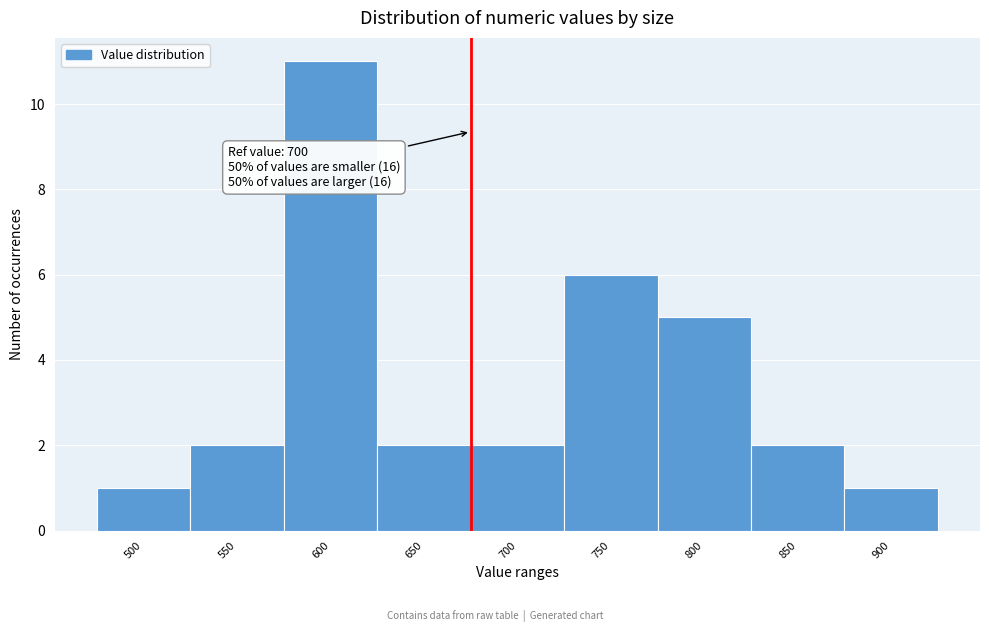

Reading left to right, extract all data points from this chart.

1	2	11	2	2	6	5	2	1